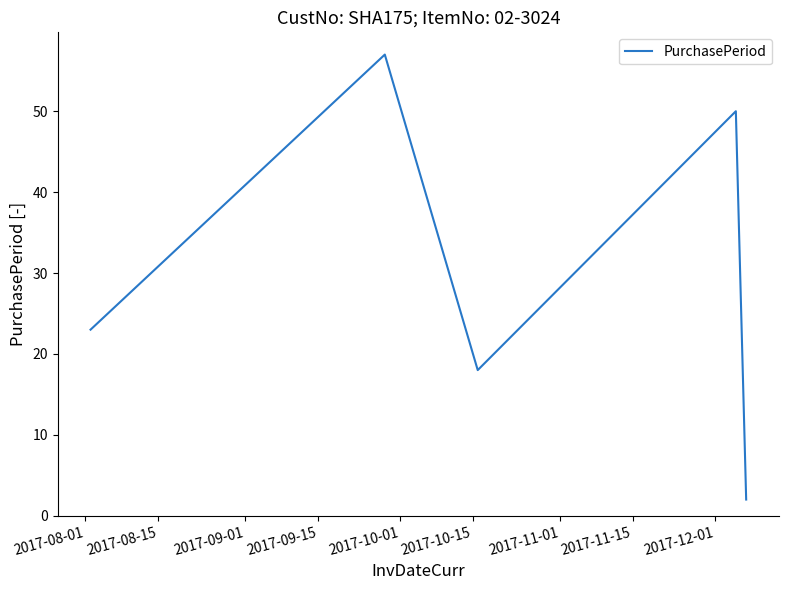

What is the maximum value shown in the chart?

57